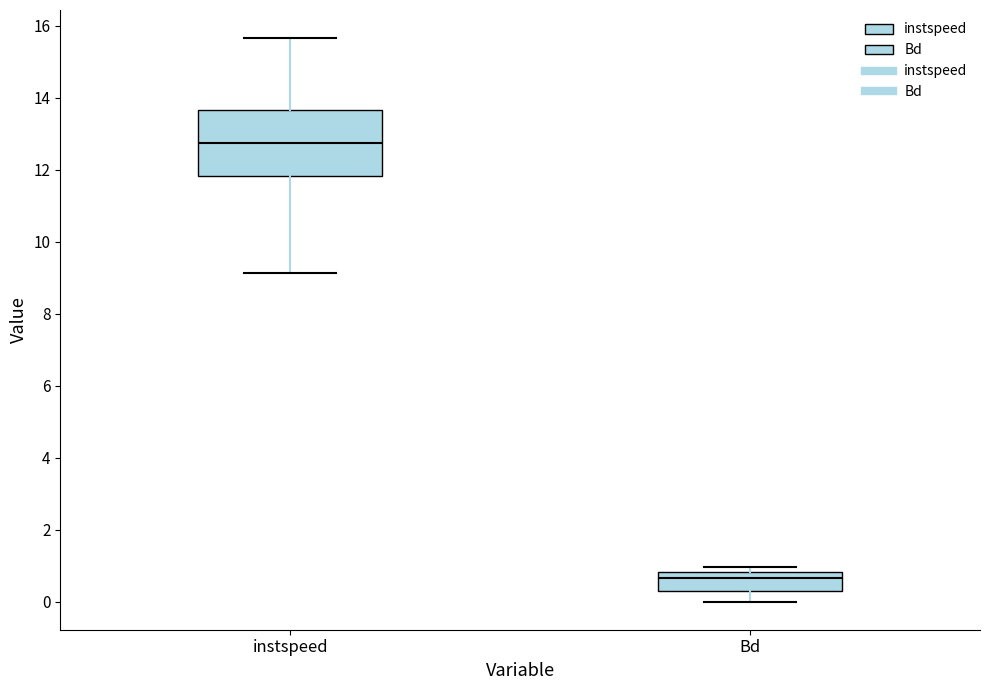

Where is the upper edge of the box for Bd on the y-axis? The values are not printed on the chart, so give them approximately, as read against the axis.

0.8